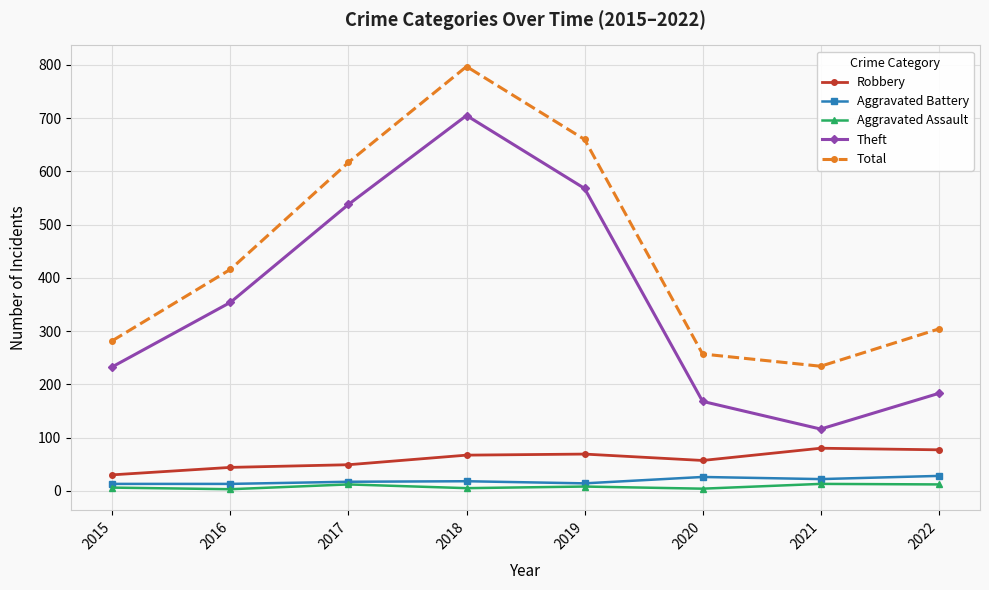

What is the value of the Aggravated Battery point at the 2nd from the left?

13